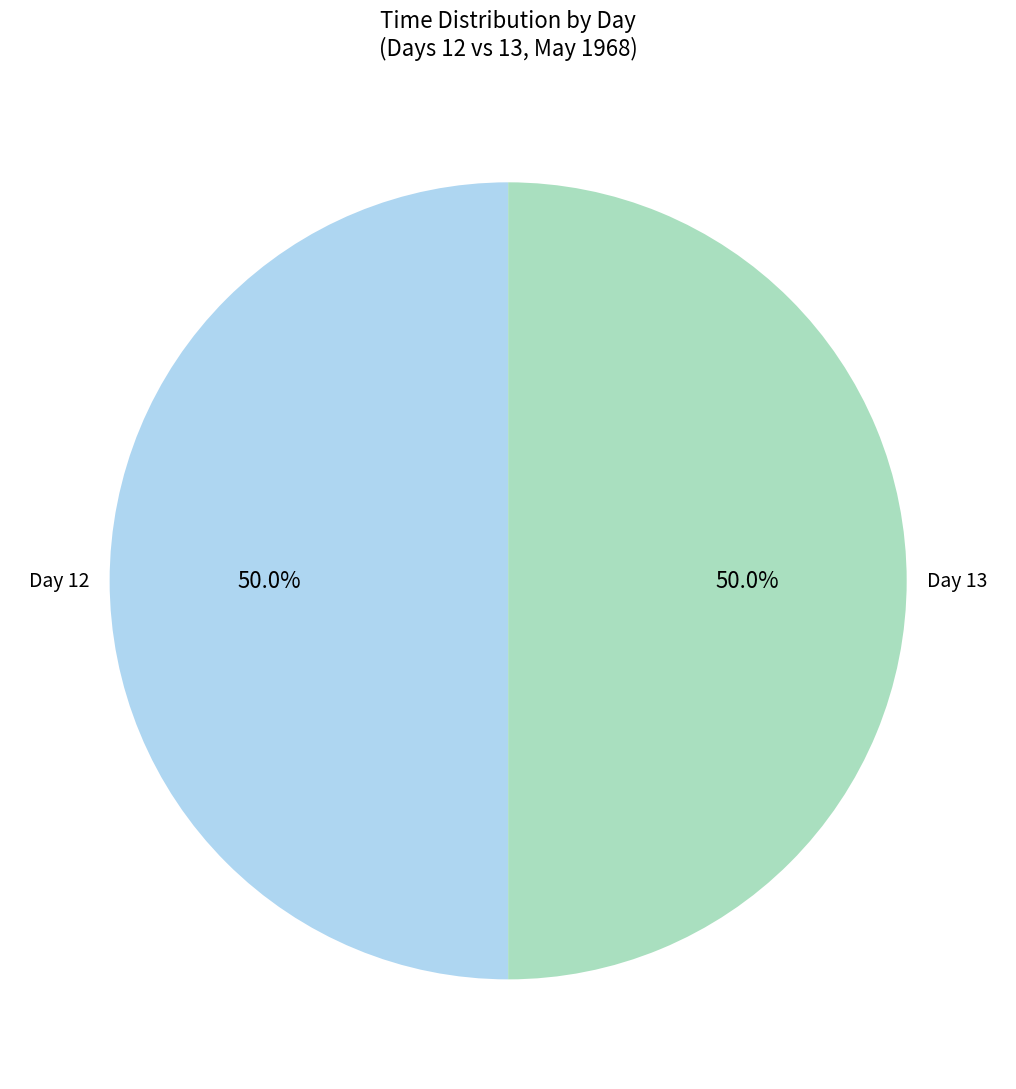

What is the ratio of the value at Day 13 to the value at Day 12?

1.0